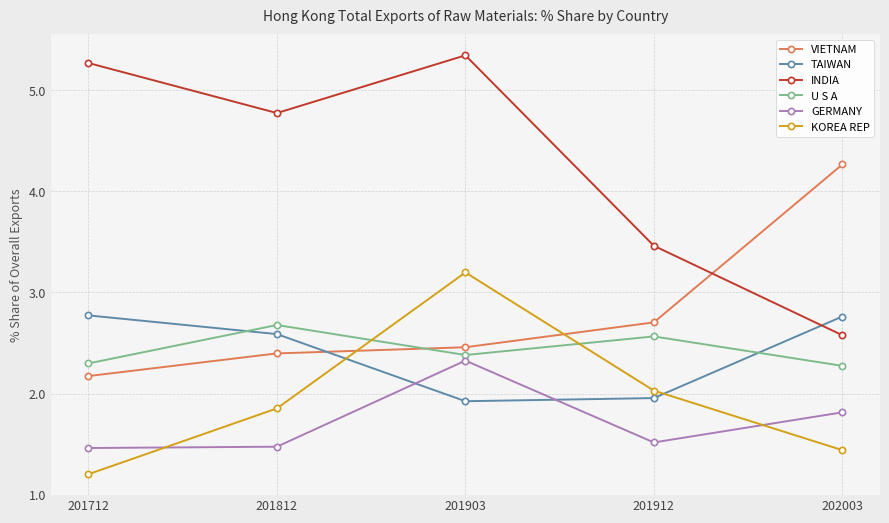

At which category is the sum across all series the highest?

201903